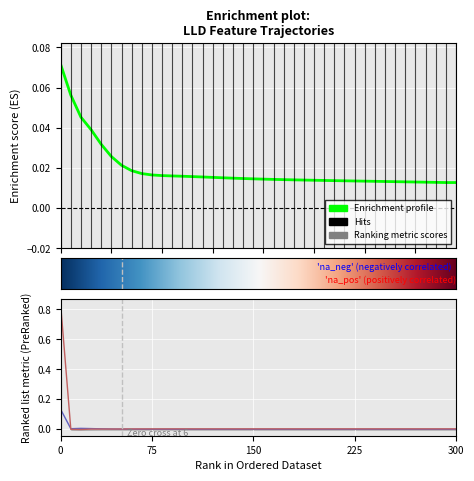

Between 34 and 25, which is larger?

25